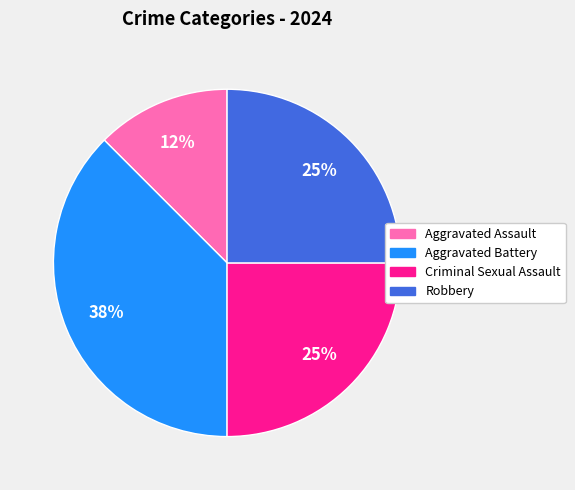

To the nearest percent, what percentage of the pie is Robbery?

25%